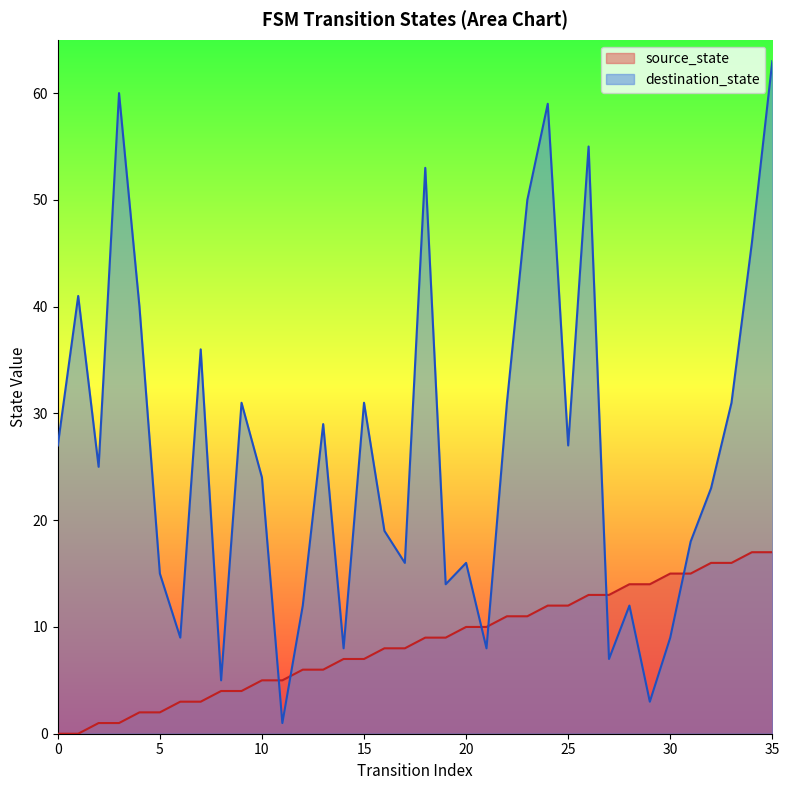

Reading left to right, what are all the values shown in this chart?

source_state: 0	0	1	1	2	2	3	3	4	4	5	5	6	6	7	7	8	8	9	9	10	10	11	11	12	12	13	13	14	14	15	15	16	16	17	17
destination_state: 27	41	25	60	40	15	9	36	5	31	24	1	12	29	8	31	19	16	53	14	16	8	31	50	59	27	55	7	12	3	9	18	23	31	46	63